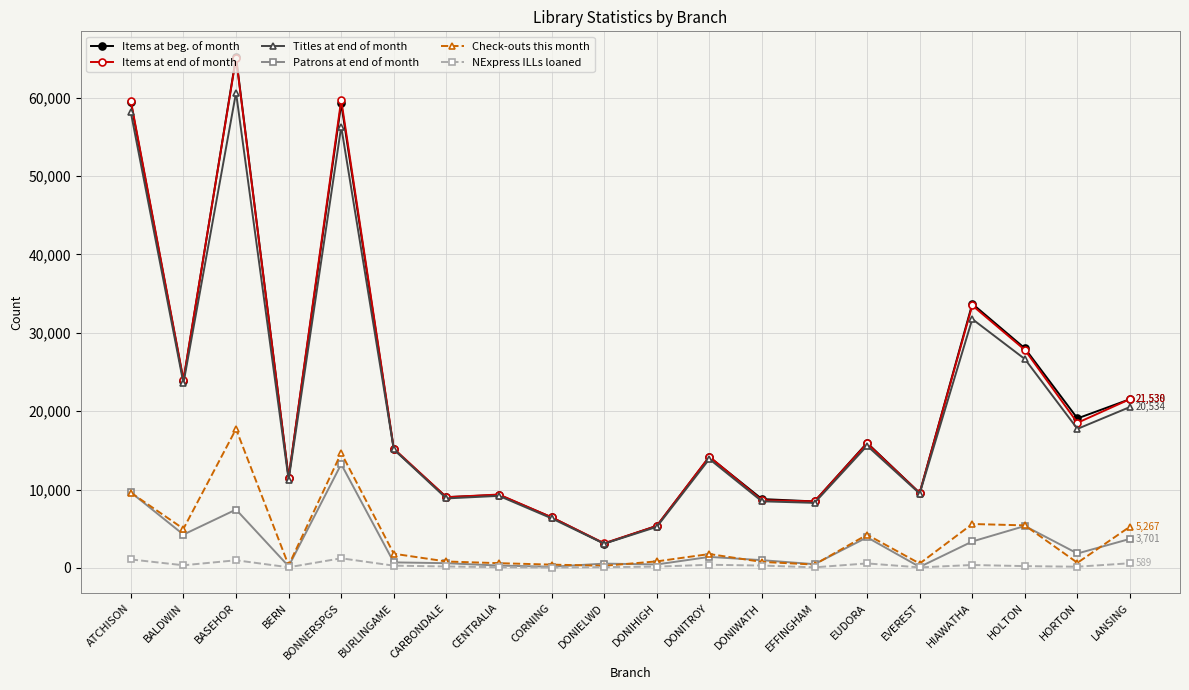

What is the label of the 11th point from the left?

DONIHIGH